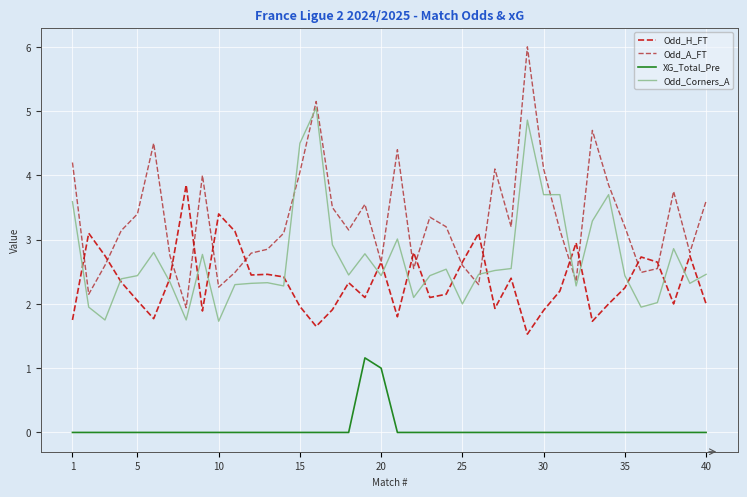

Rank the series by their maximum value, from highest to lowest.

Odd_A_FT, Odd_Corners_A, Odd_H_FT, XG_Total_Pre